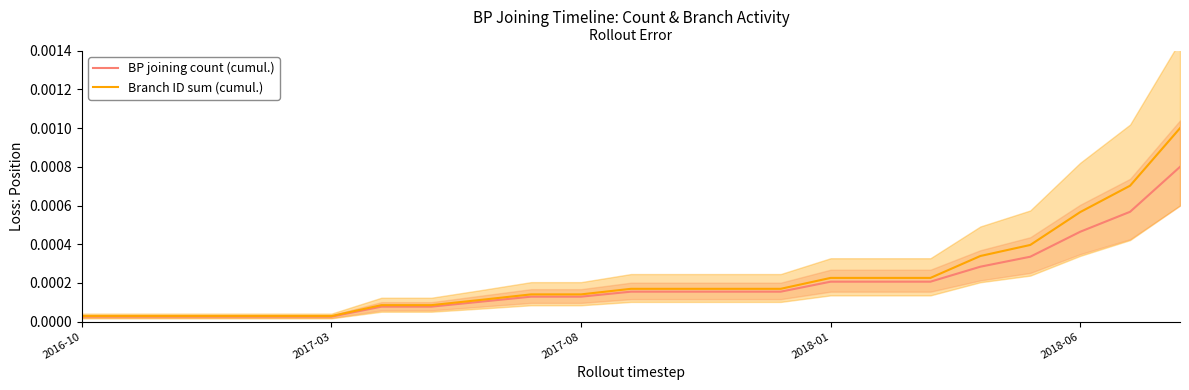

Is it true that BP joining count (cumul.) equals 0.0 at 11?

False